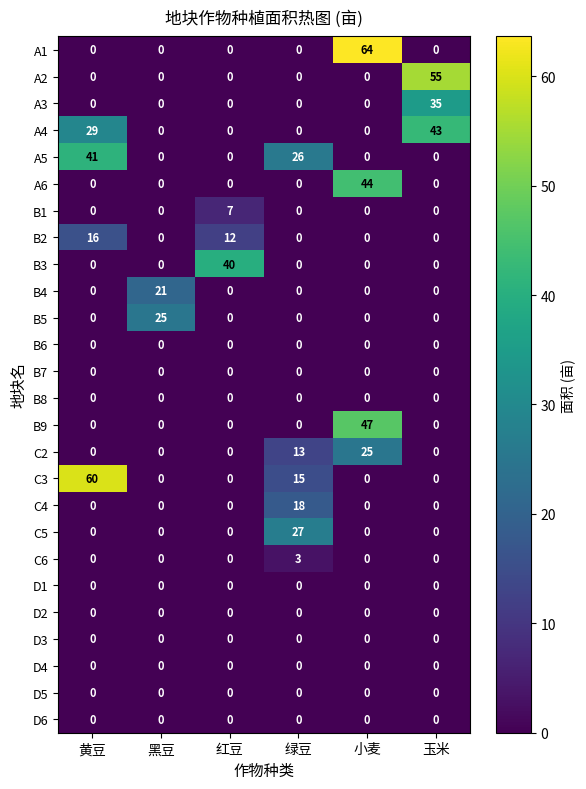

Which series has the widest spread of values?

A1